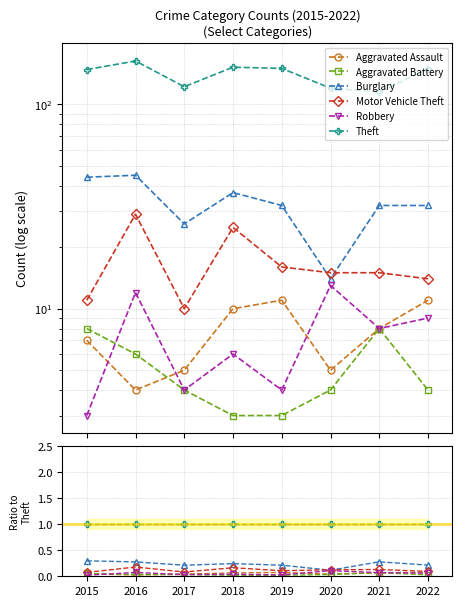

How many Aggravated Battery values are between 0 and 1?

8